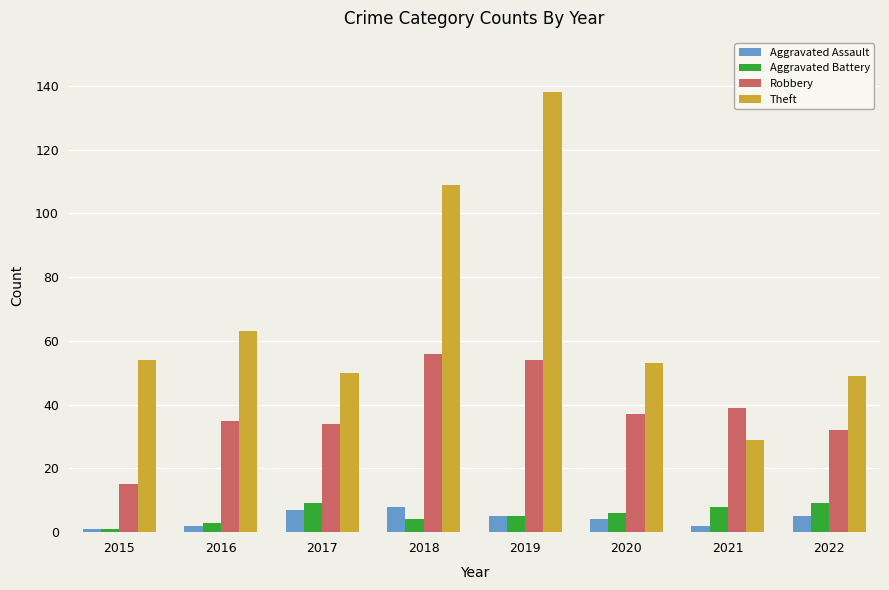

The value of Aggravated Battery at 2022 is 9. True or false?

True